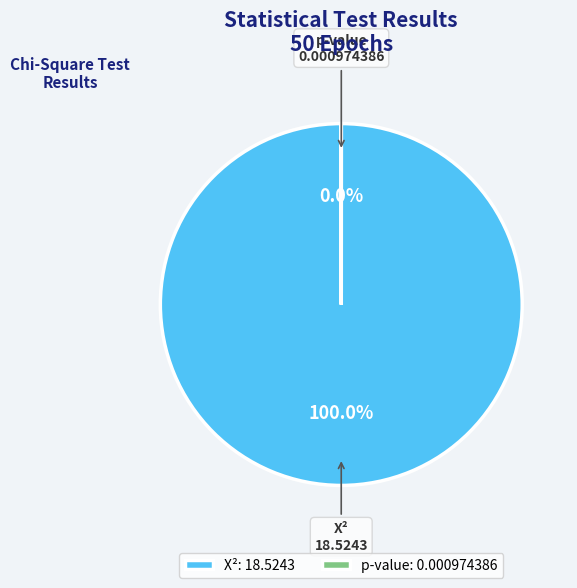

Is there a majority slice in this chart?

Yes